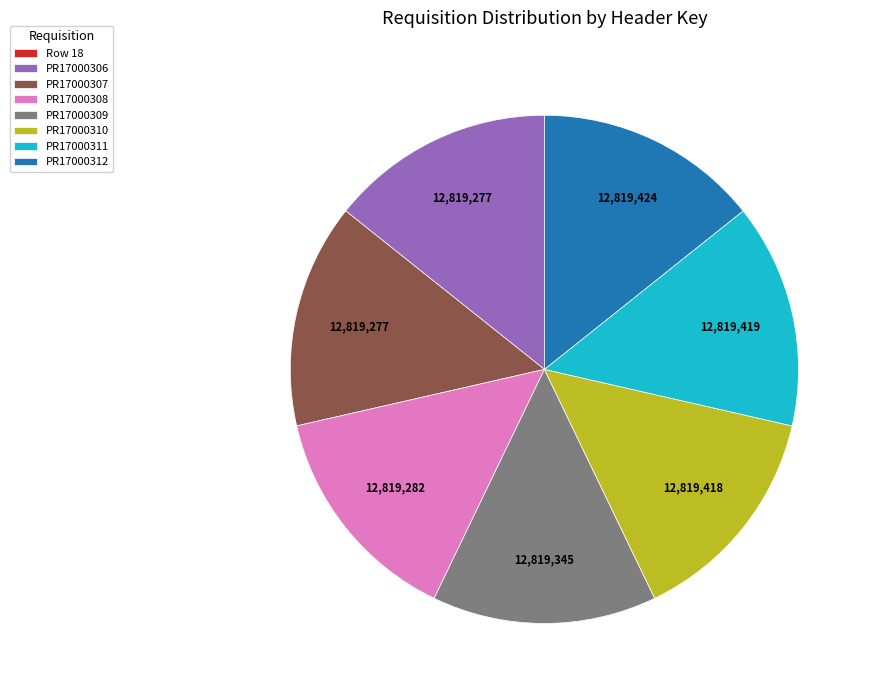

Approximately how many times larger is the value at PR17000309 compared to PR17000311?

1.0